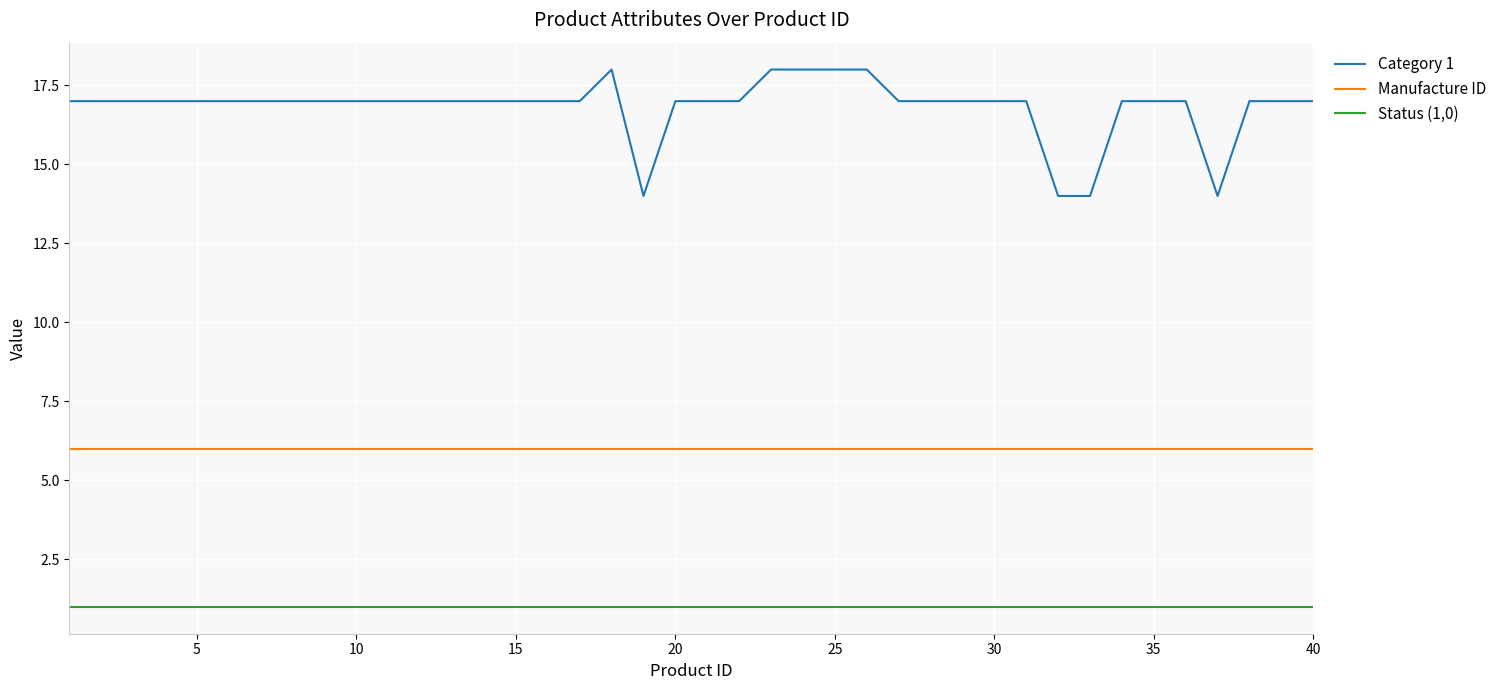

What is the smallest value displayed?

1